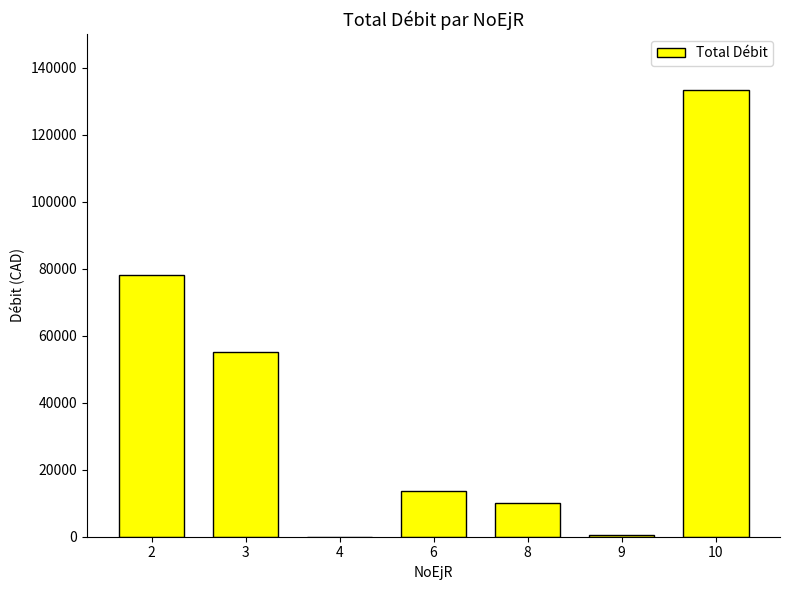

Where is the data nearest to the value 66659?

2